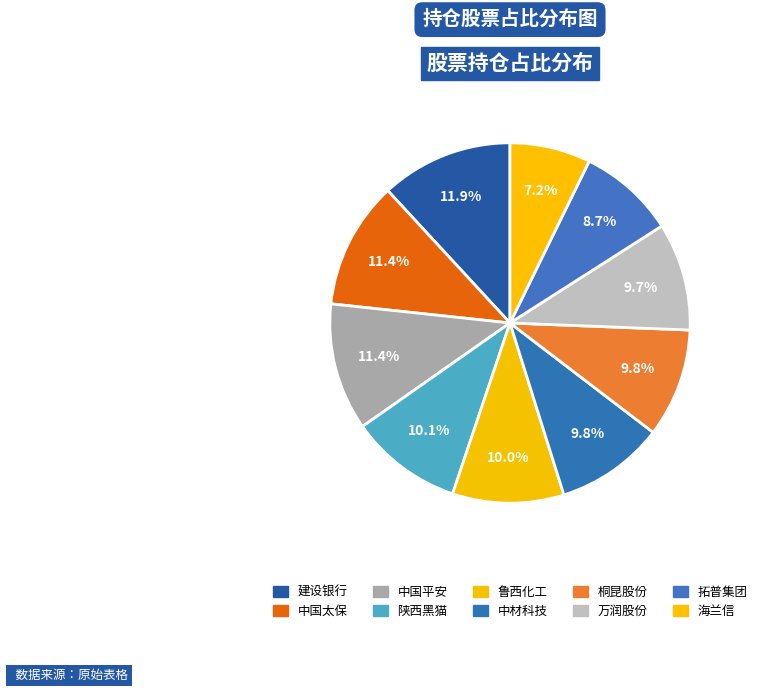

Count the number of slices in the pie.

10